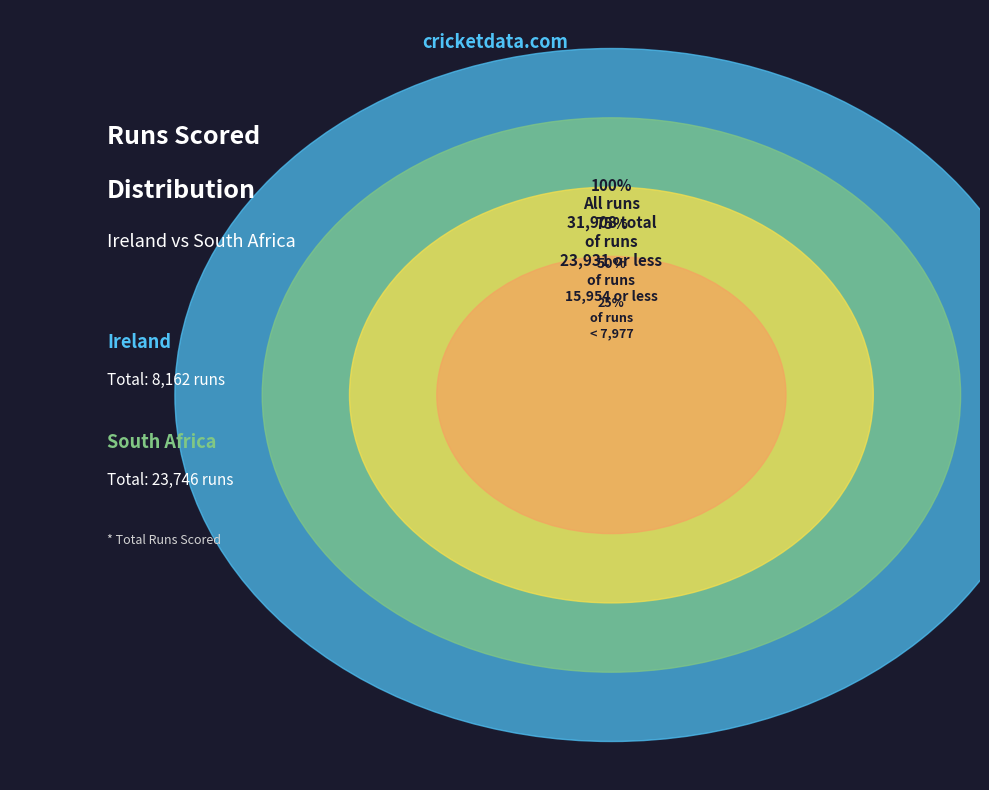

Is it true that JH Kallis is 26% of the pie?

False